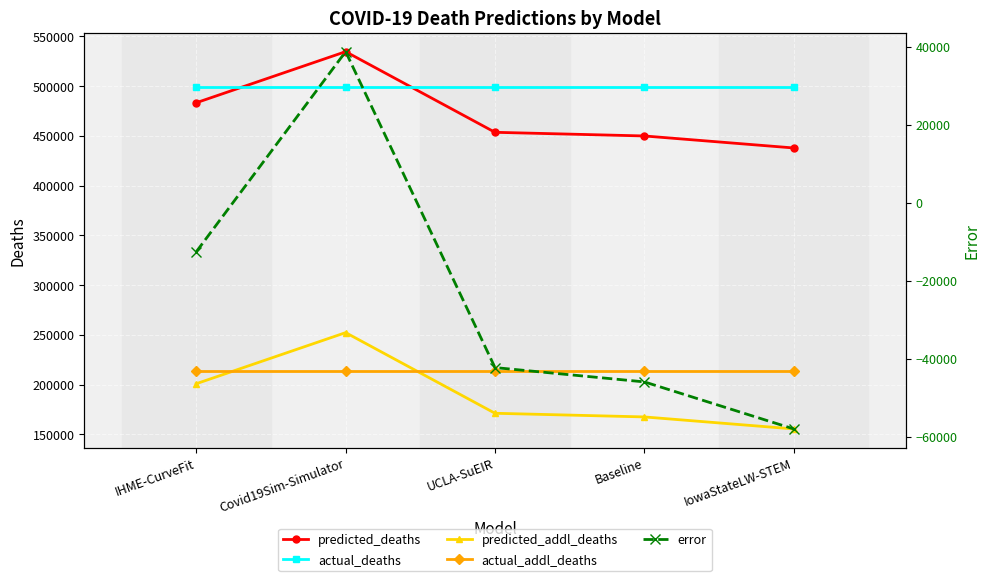

At how many categories does at least one series exceed 249018?

5